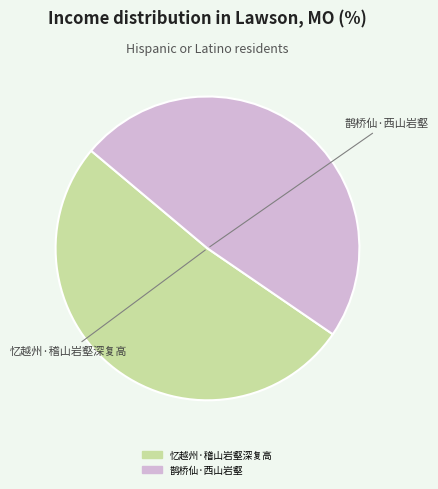

Rank the categories by value from lowest to highest.

鹊桥仙·西山岩壑, 忆越州·稽山岩壑深复高